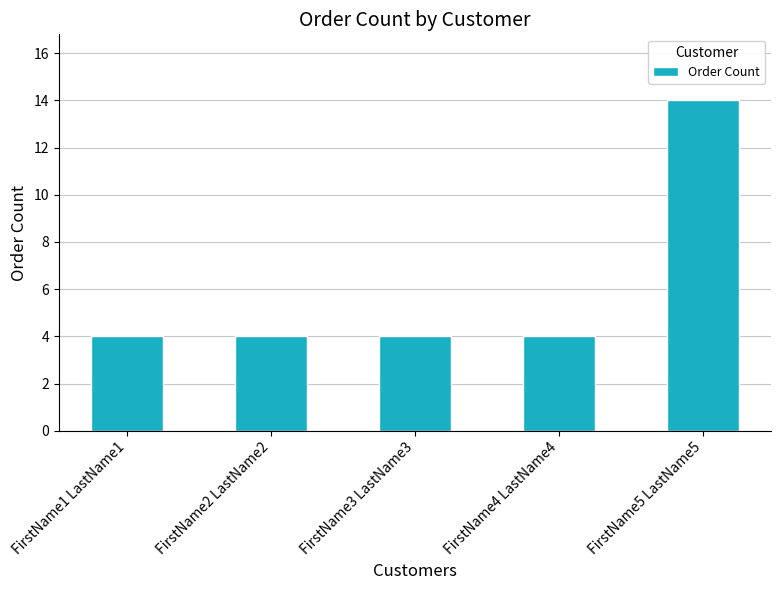

How many bars are there in total?

5